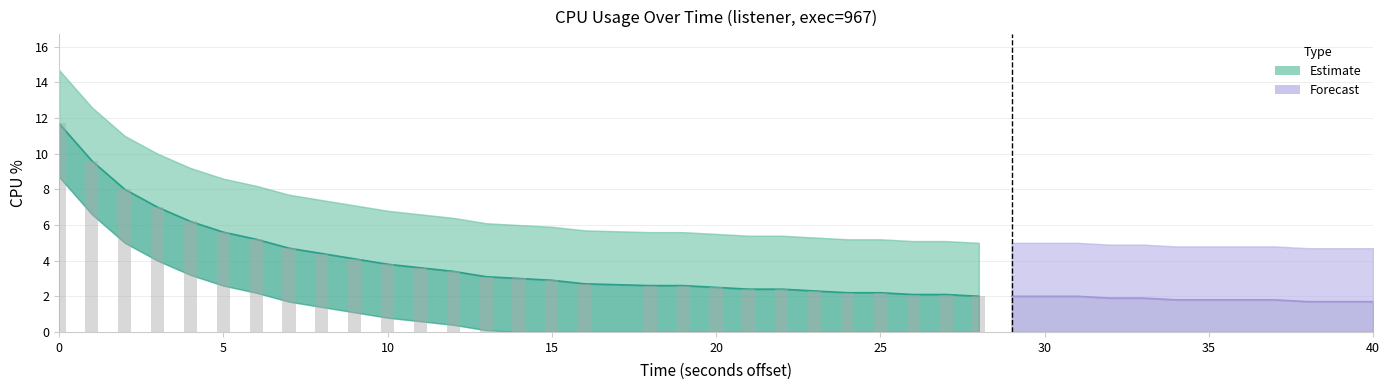

What is the sum of all cpu values?

136.5